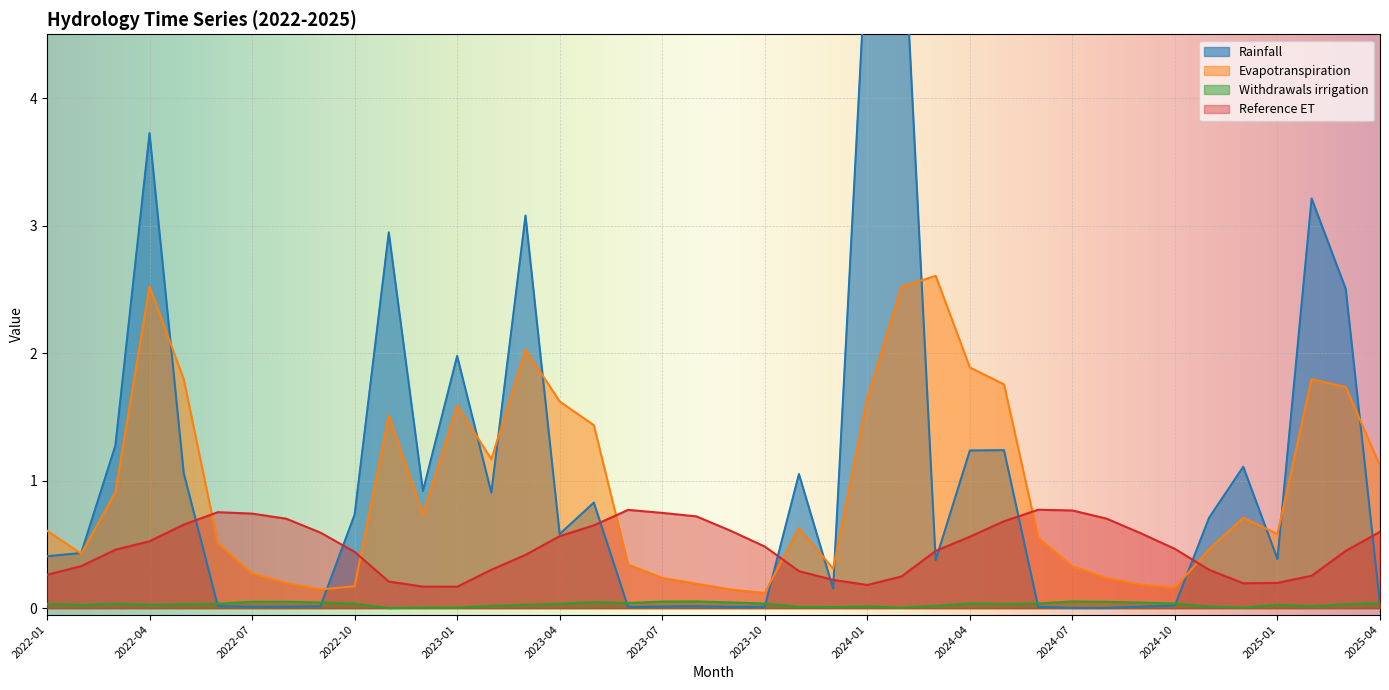

Is it true that Withdrawals irrigation equals 0.0 at 2022-10?

True